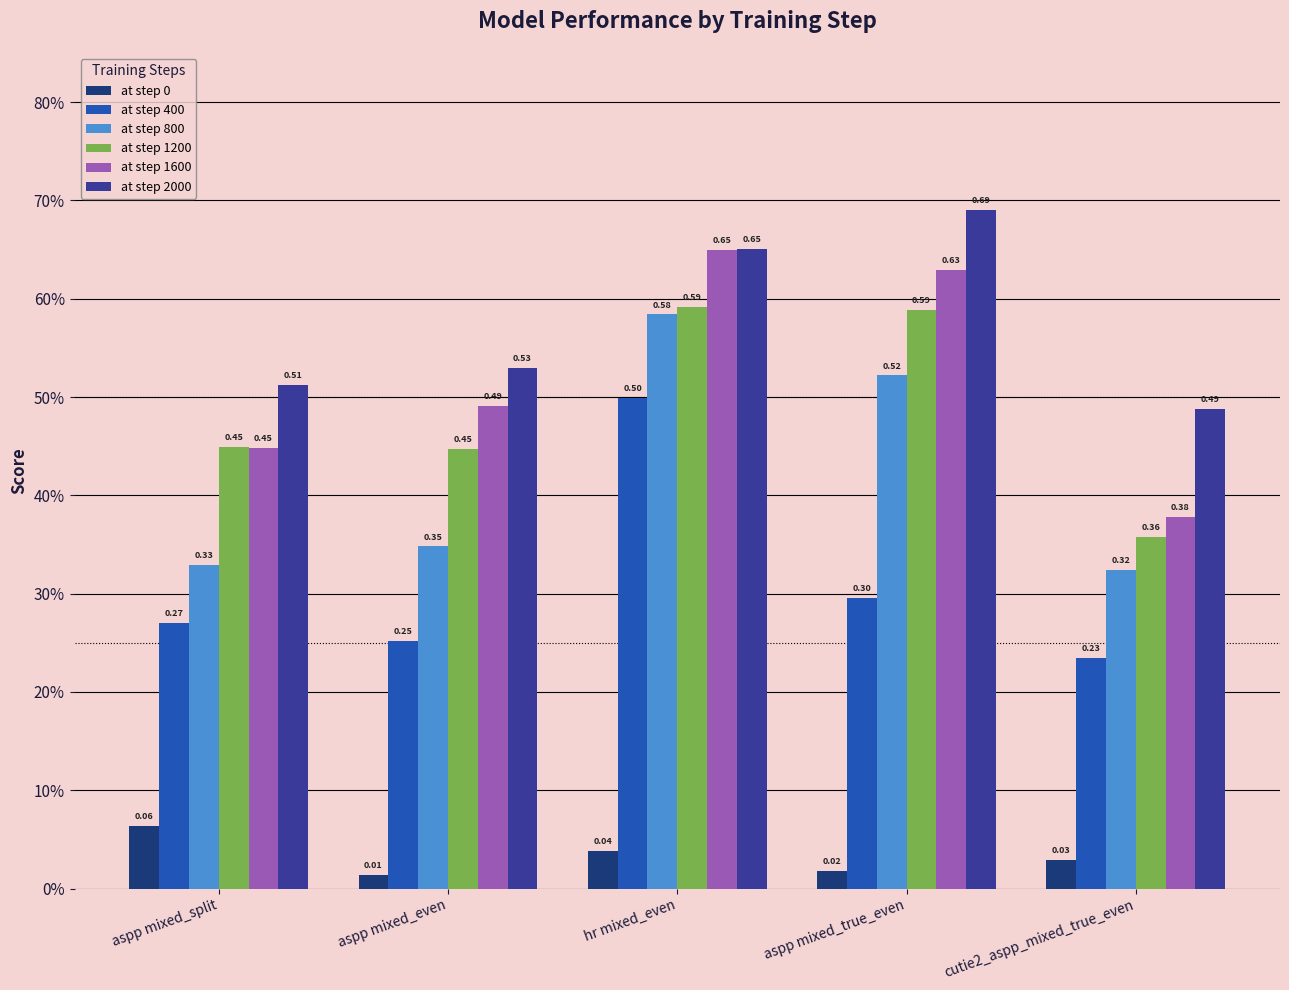

Does the chart contain stacked bars?

No